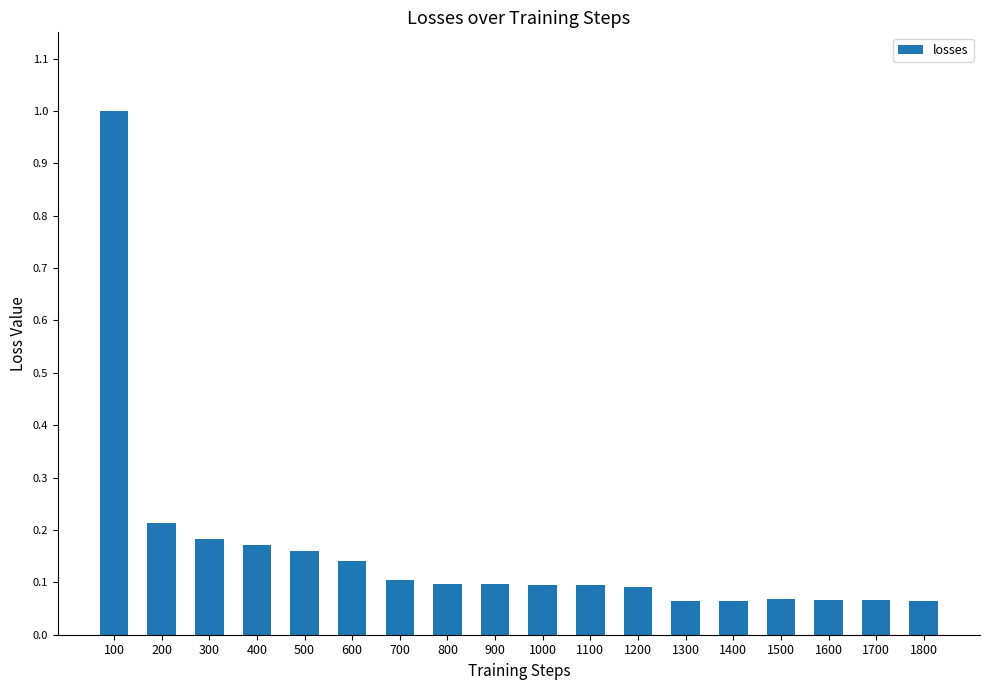

Which has a higher value, 400 or 800?

400